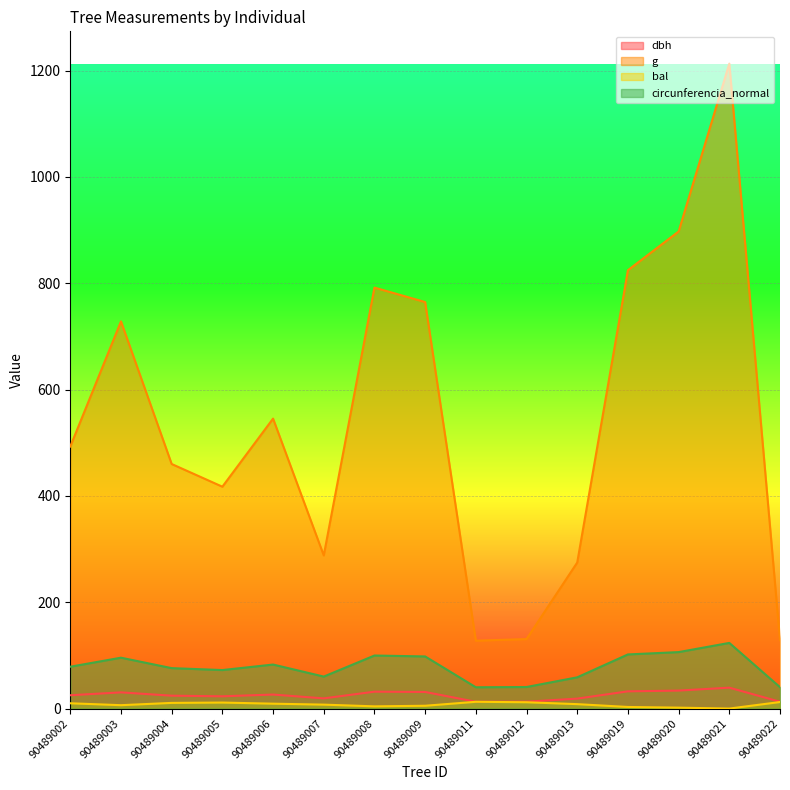

Which category has the lowest value in the dbh series?

90489011